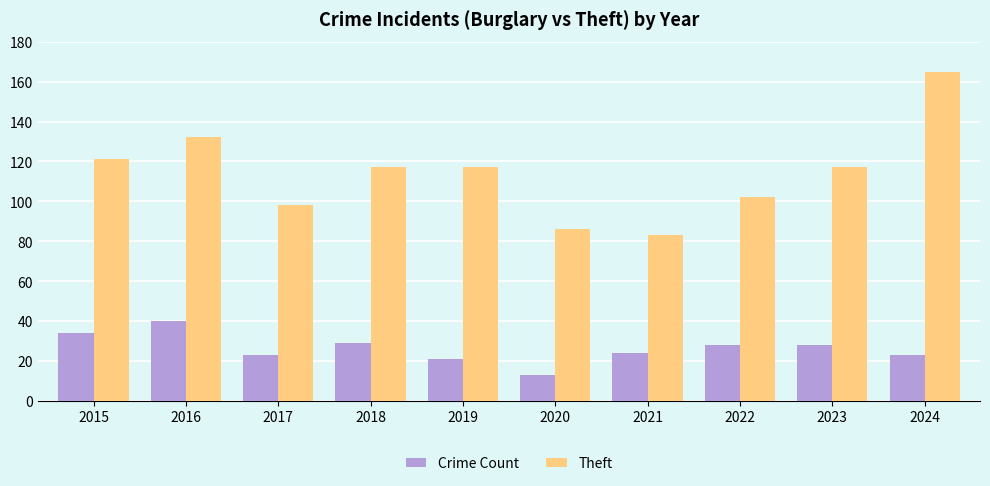

What is the minimum value for Theft?

83